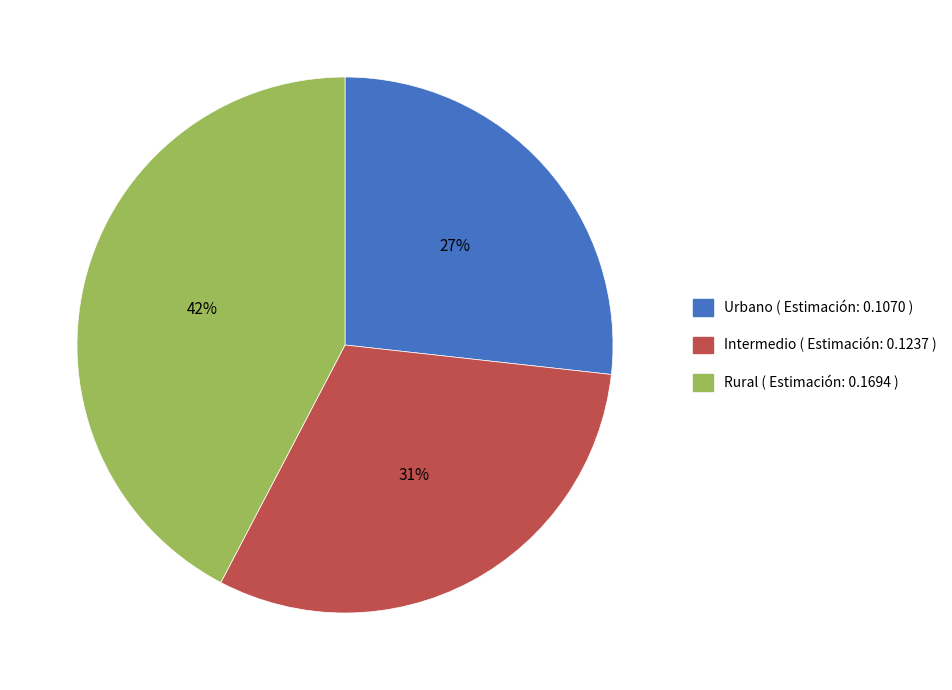

Count the number of slices in the pie.

3